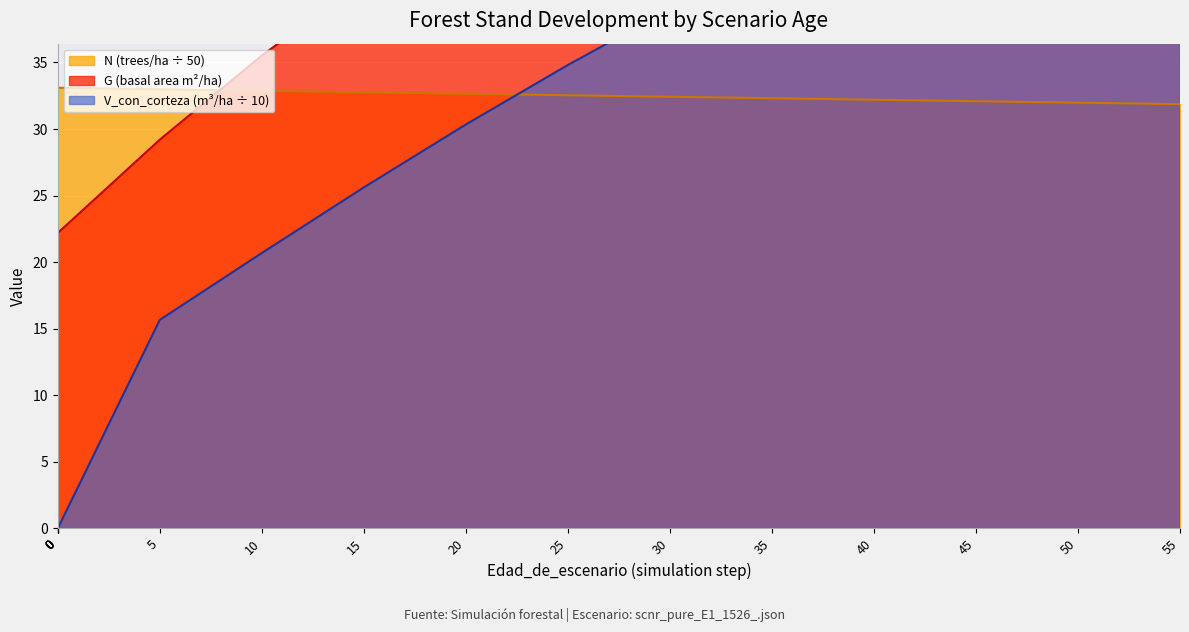

List the series in order of their peak value, lowest first.

N, V_con_corteza, G